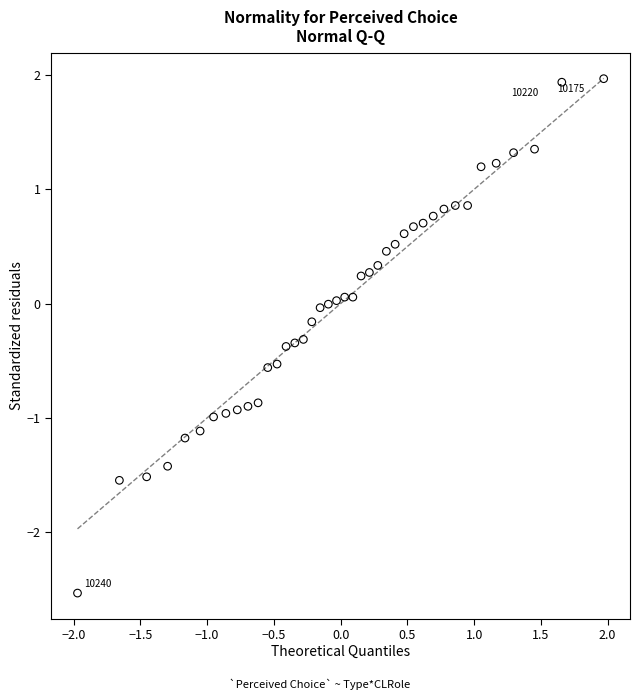

What is the range of Y values (max minus min)?

4.5